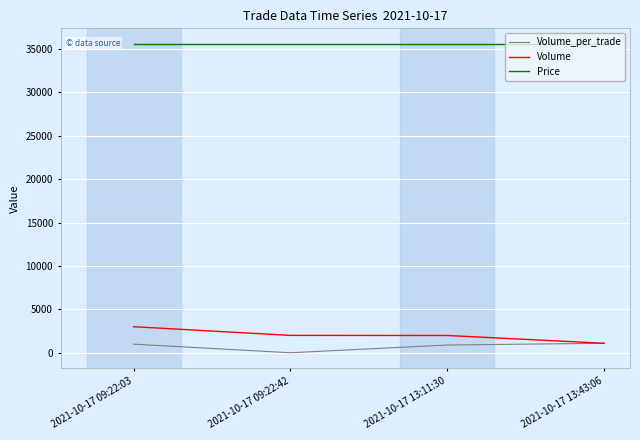

Which series has the largest total across all categories?

Price